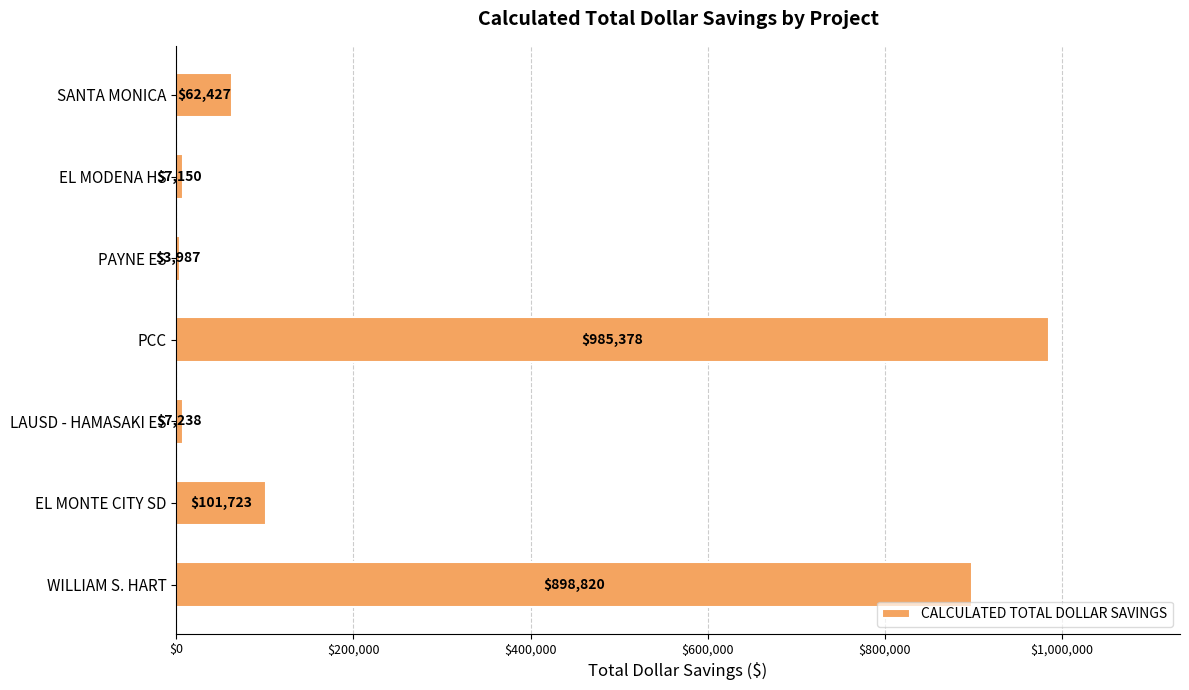

What is the approximate value at SANTA MONICA?

62427